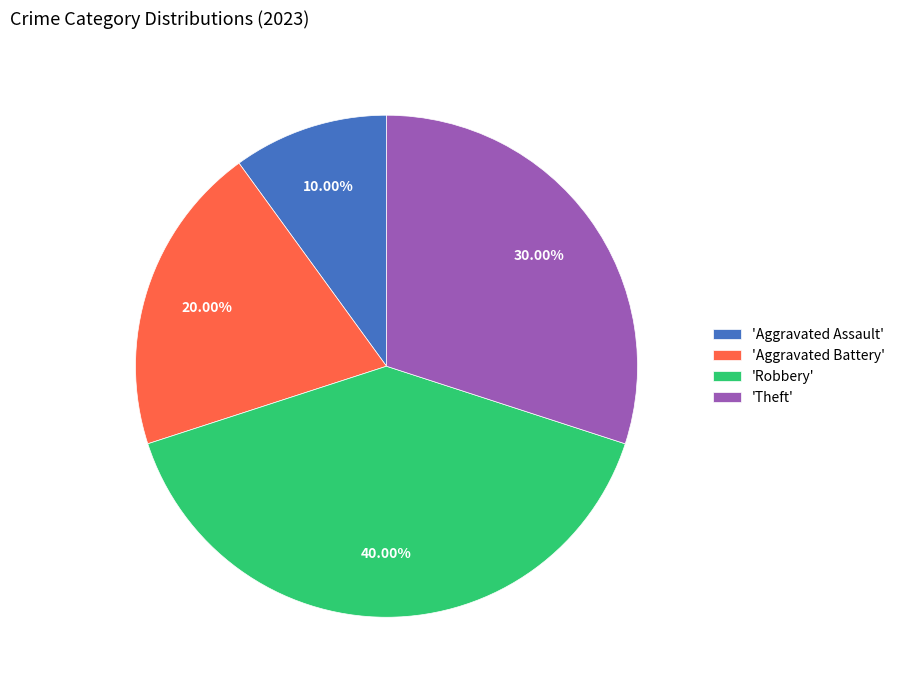

What is the smallest slice in the pie chart?

'Aggravated Assault'